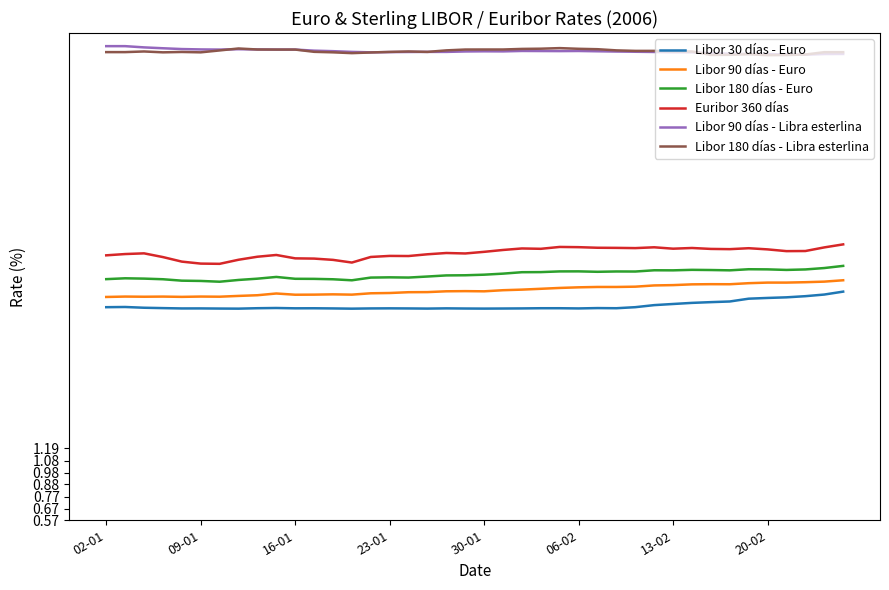

True or false: Libor 90 días - Libra esterlina and Euribor 360 días cross at least once.

False